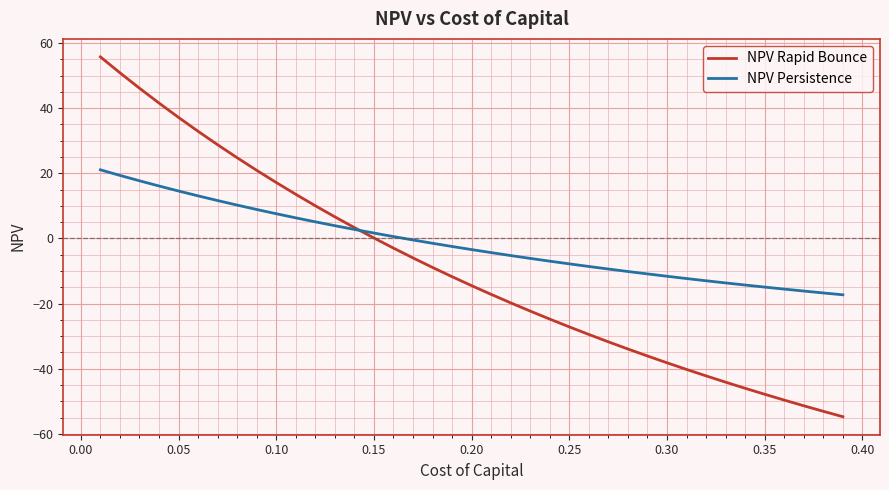

True or false: NPV Rapid Bounce has more than 0 points higher than both neighbors.

False